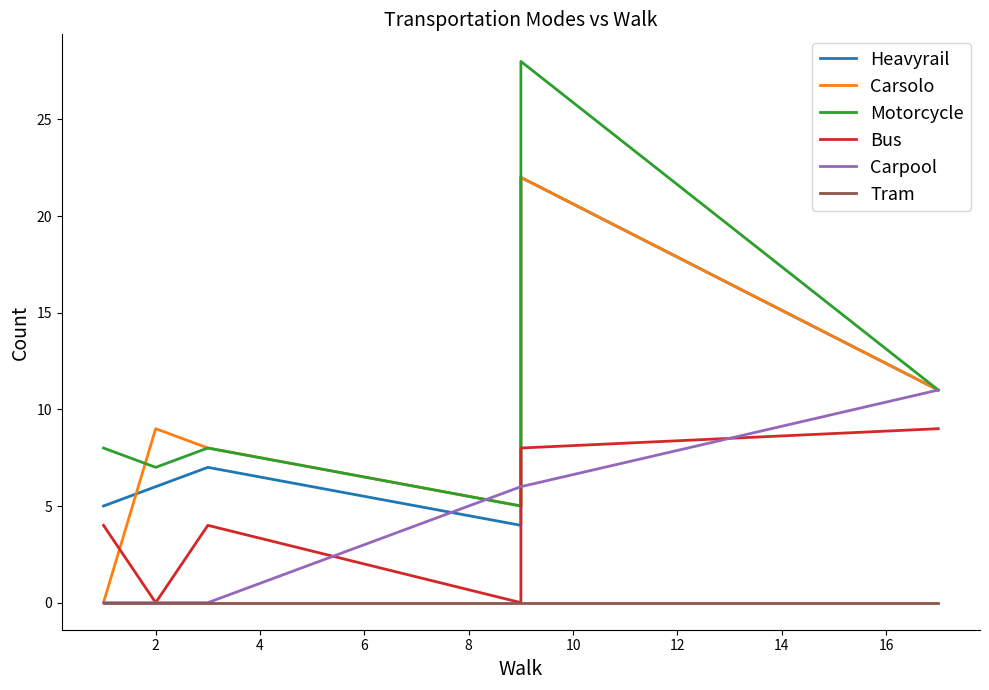

After their last crossing, which series has the higher values: Heavyrail or Carsolo?

Carsolo